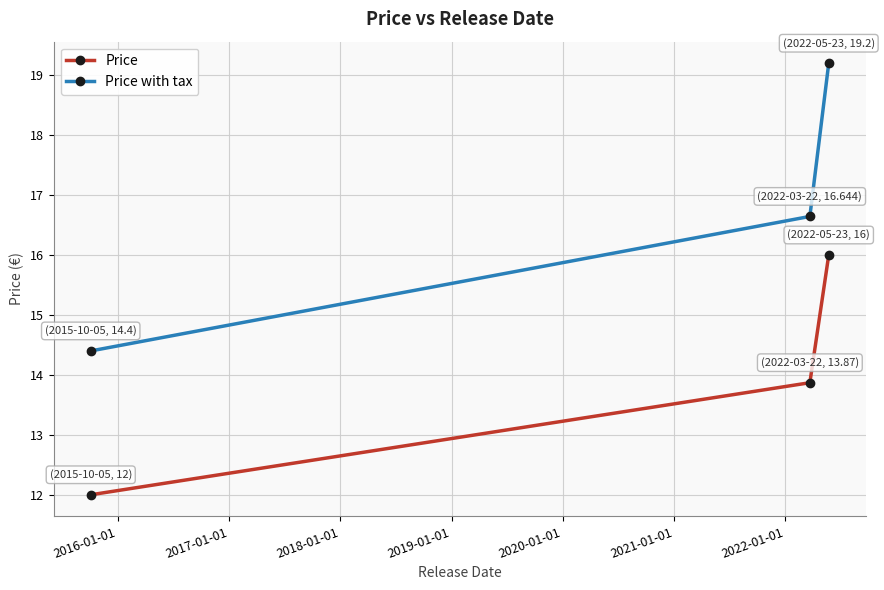

What is the highest value of the Price series?

16.0